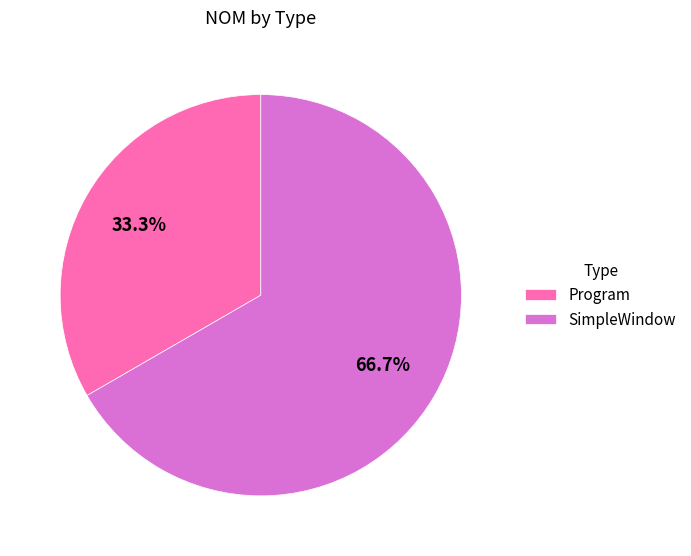

True or false: Program accounts for 33% of the total.

True